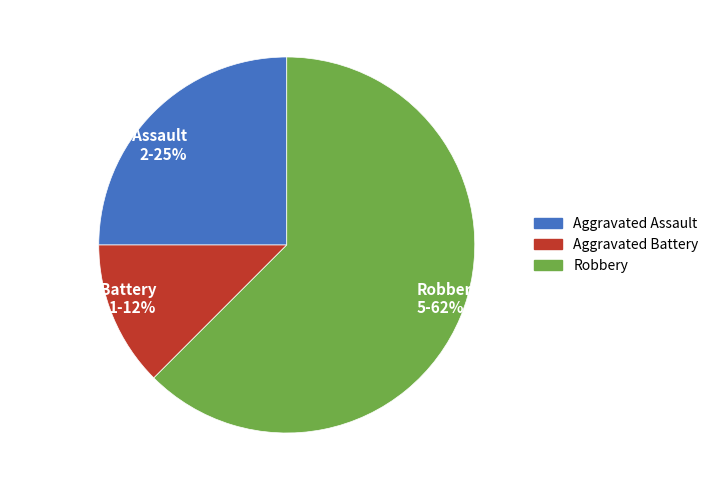

What is the ratio of the value at Robbery to the value at Aggravated Assault?

2.5